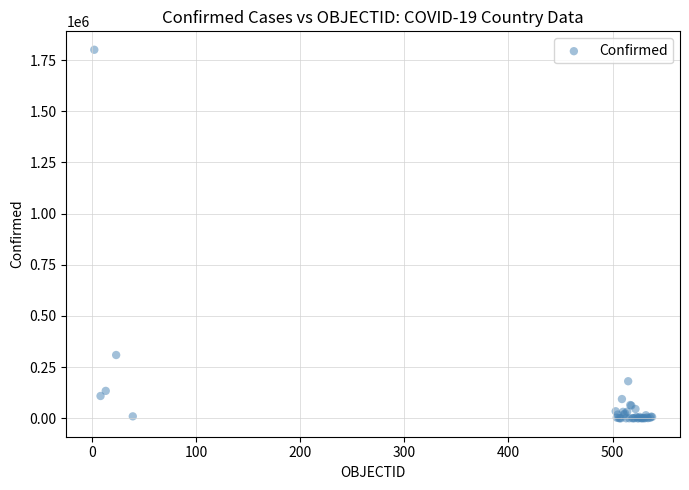

What Y value in the scatter plot is closest to 900432?

309274